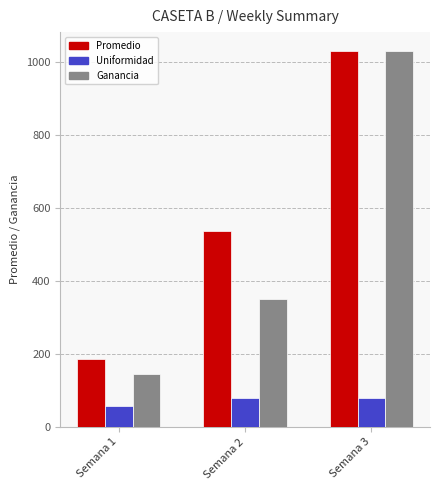

At Semana 2, list the series in order from smallest to largest.

Uniformidad, Ganancia, Promedio